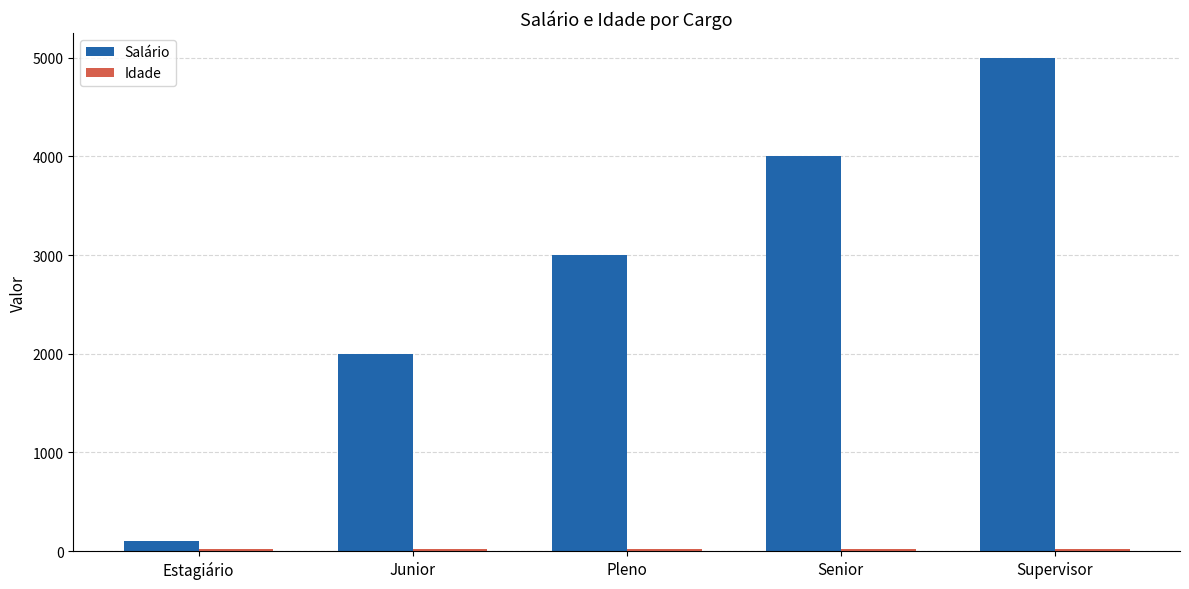

What is the maximum value shown in the chart?

5000